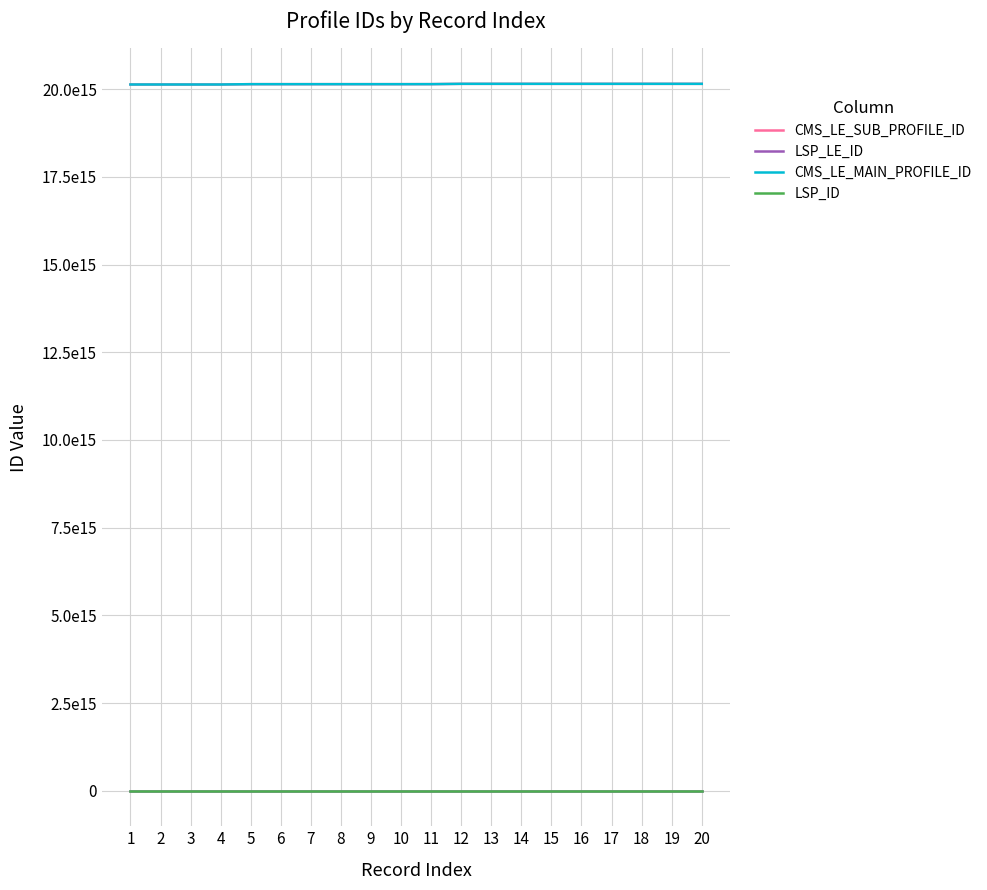

How many interior local peaks does the LSP_LE_ID series have?

6